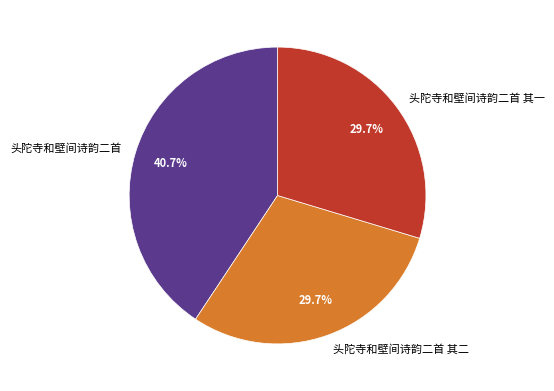

Which category has the biggest portion of the pie?

头陀寺和壁间诗韵二首